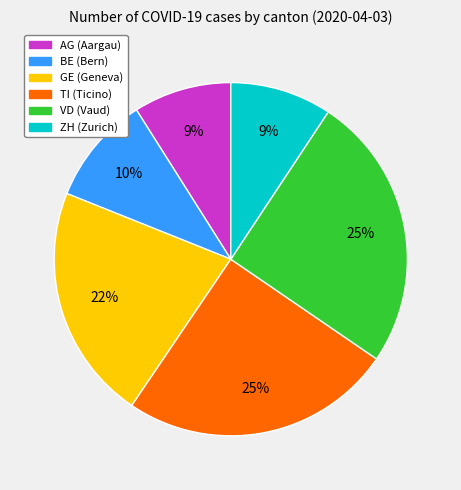

To the nearest percent, what is the average slice percentage?

17%